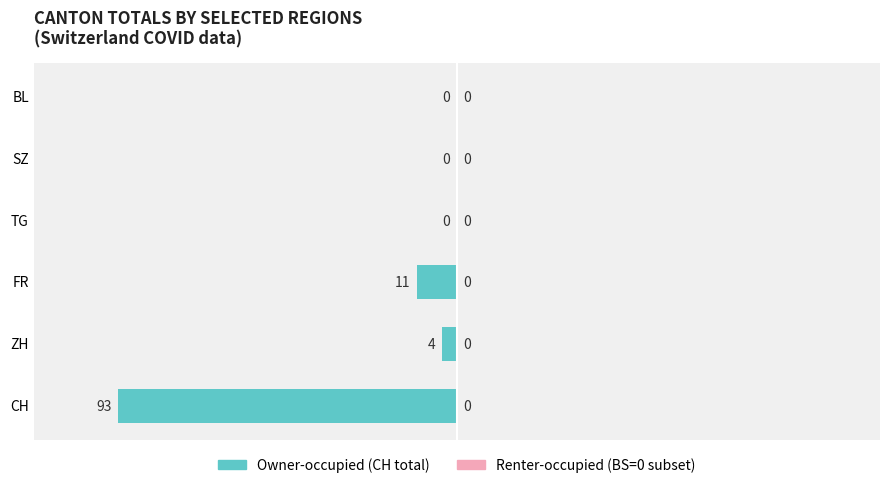

Is it true that the value at BL is -61?

False